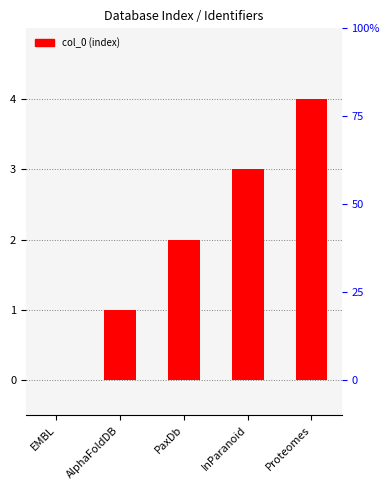

Count the number of data series in this chart.

1